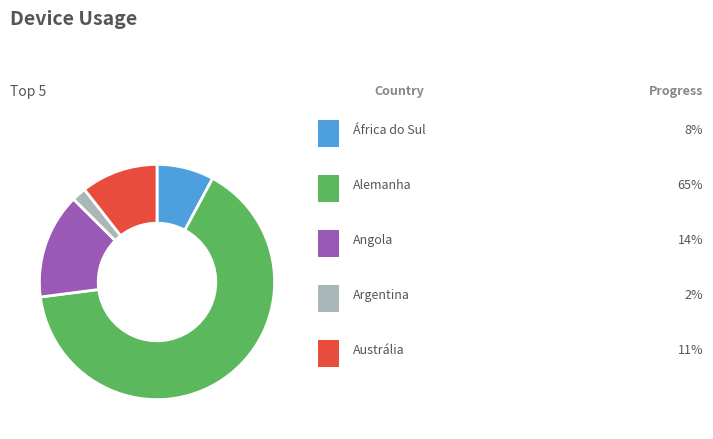

Is there a majority slice in this chart?

Yes